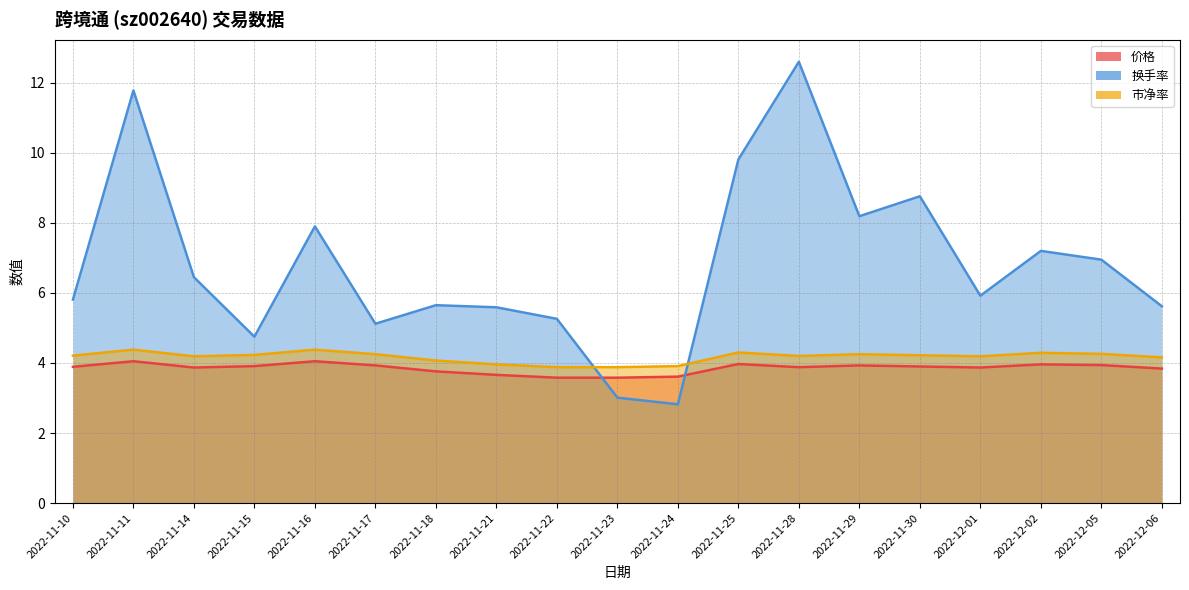

At which category does 市净率 reach its first local valley?

2022-11-14